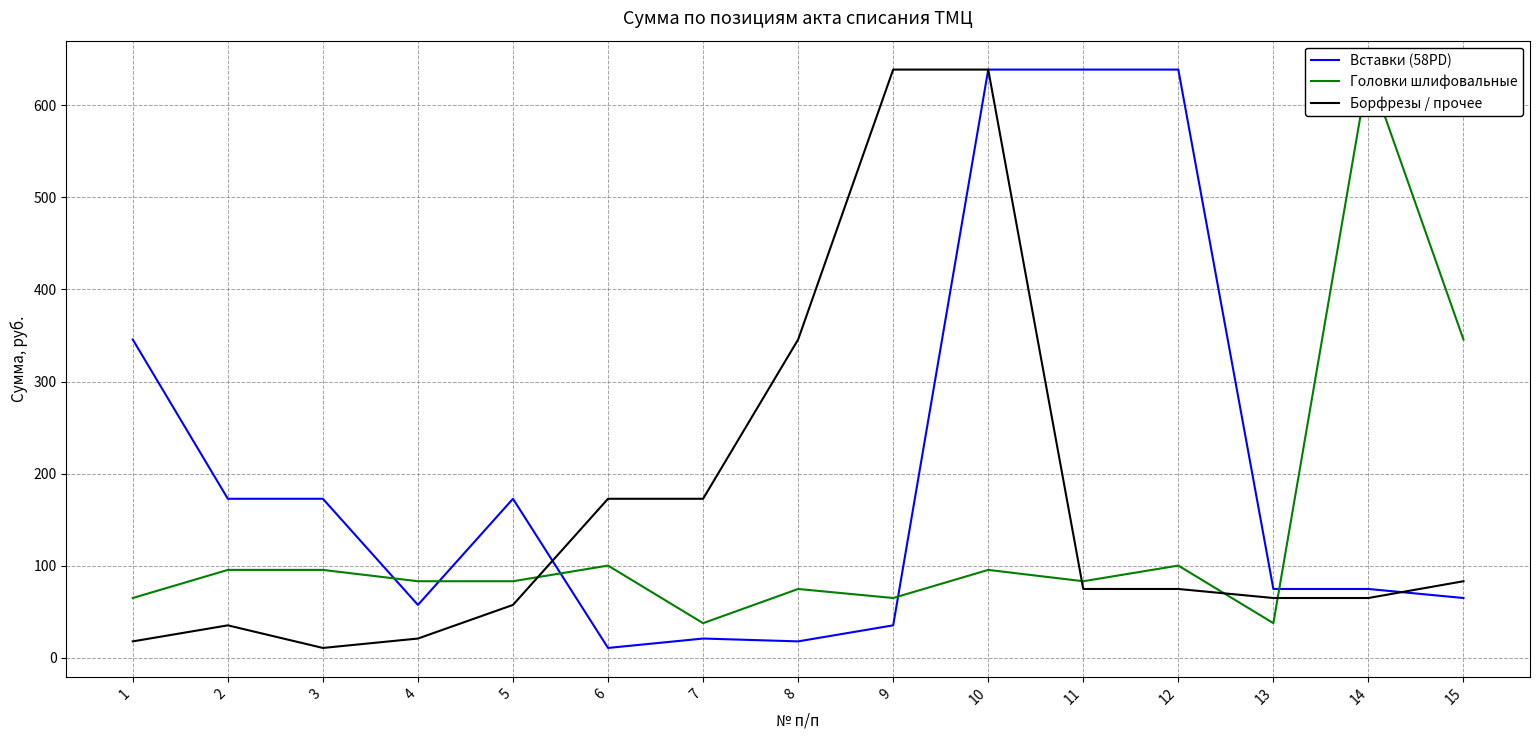

Reading right to left, extract all data points from this chart.

Вставки (58PD): 15=65.1	14=74.9	13=74.9	12=638.6	11=638.6	10=638.6	9=35.4	8=18.0	7=21.1	6=10.9	5=172.8	4=57.6	3=172.8	2=172.8	1=345.6
Головки шлифовальные: 15=345.6	14=638.6	13=37.8	12=100.3	11=83.3	10=95.6	9=65.1	8=74.9	7=37.8	6=100.3	5=83.3	4=83.3	3=95.6	2=95.6	1=65.1
Борфрезы / прочее: 15=83.3	14=65.1	13=65.1	12=74.9	11=74.9	10=638.6	9=638.6	8=345.6	7=172.8	6=172.8	5=57.6	4=21.1	3=10.9	2=35.4	1=18.0